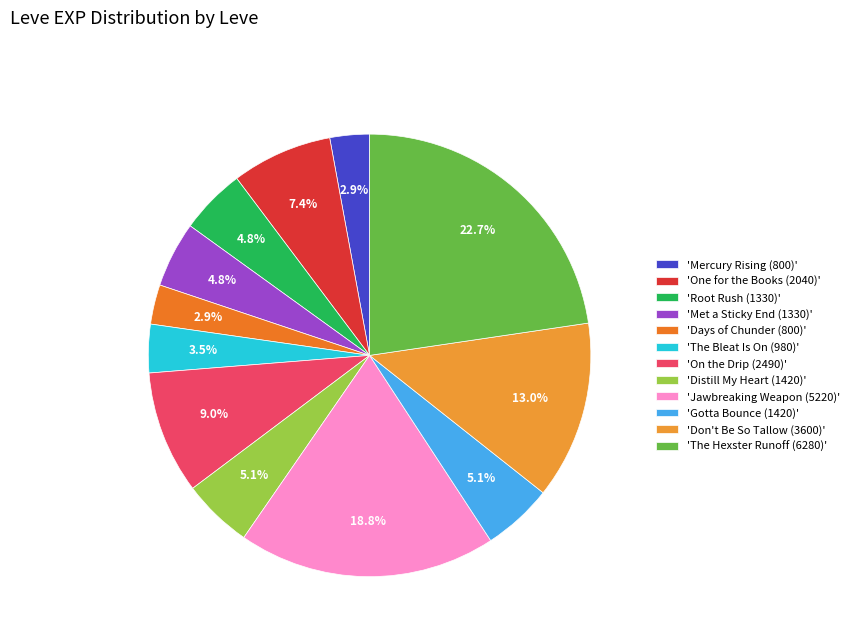

Count the number of slices in the pie.

12